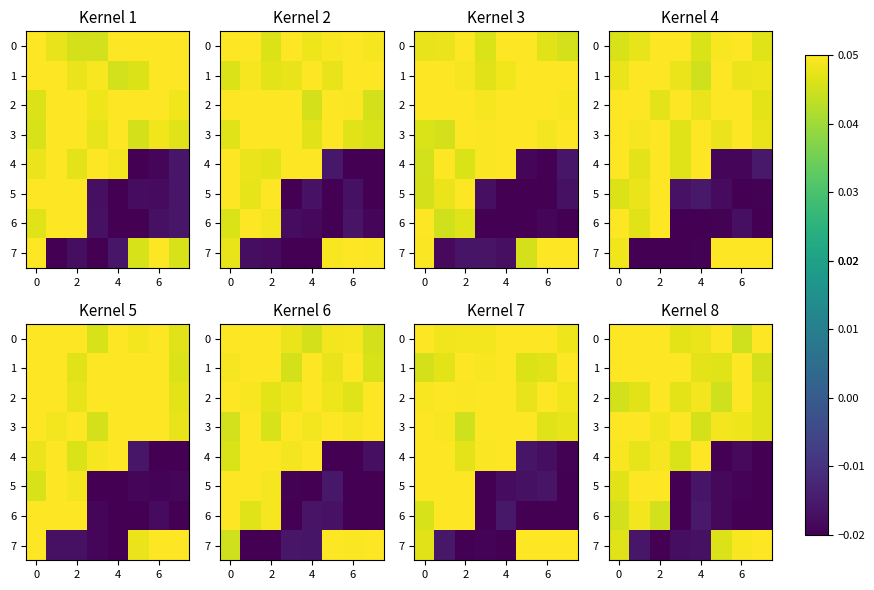

The value of row_0 at 6 is 0.0. True or false?

True